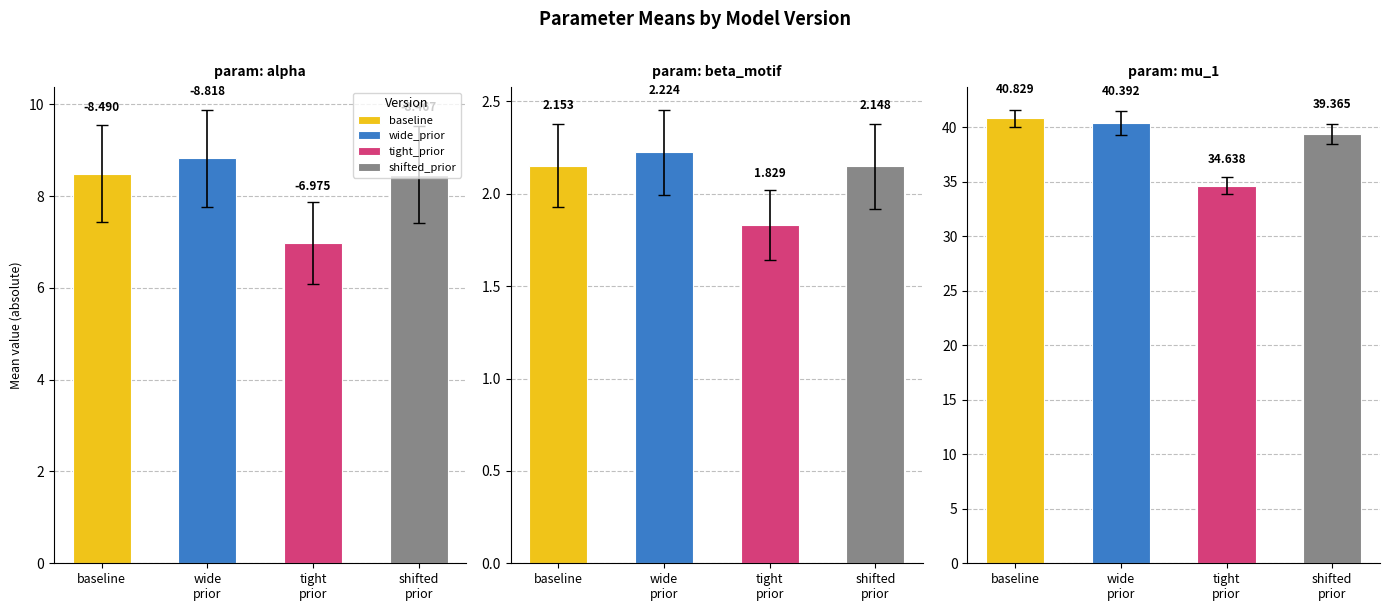

Which series has the largest range (max minus min)?

mu_1